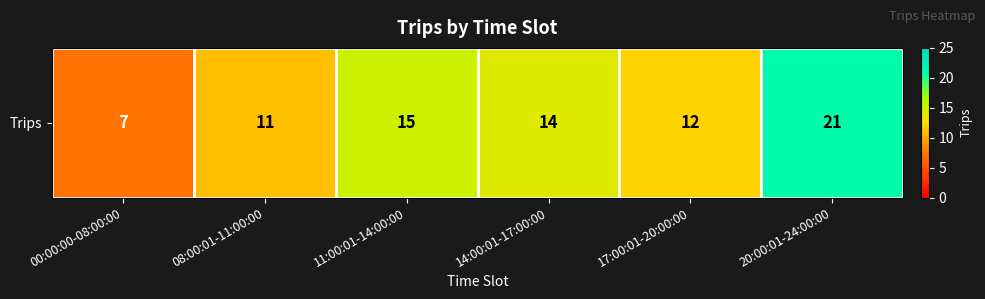

At which label does the data first exceed 14?

11:00:01-14:00:00